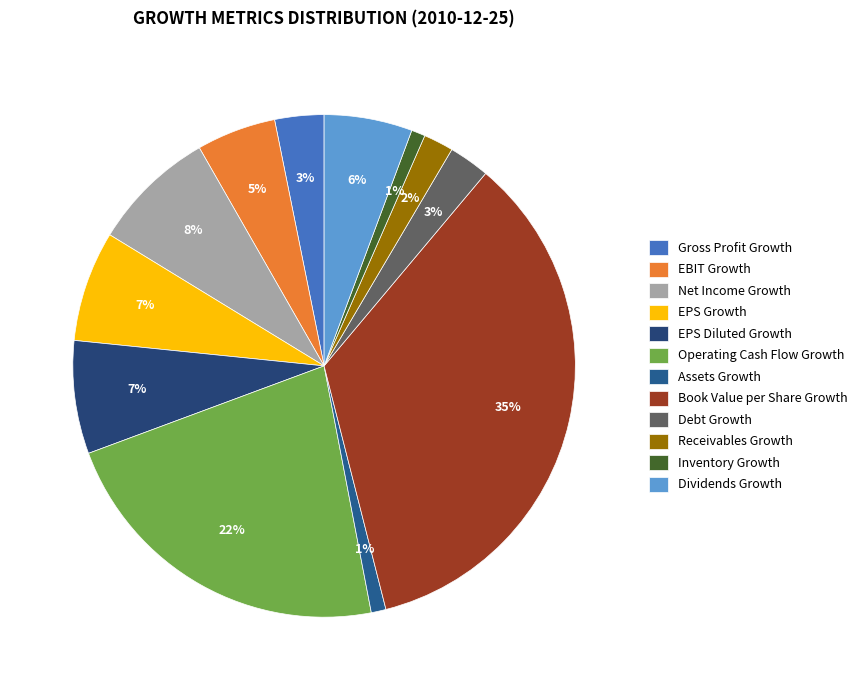

Is EBIT Growth the majority of the pie?

No